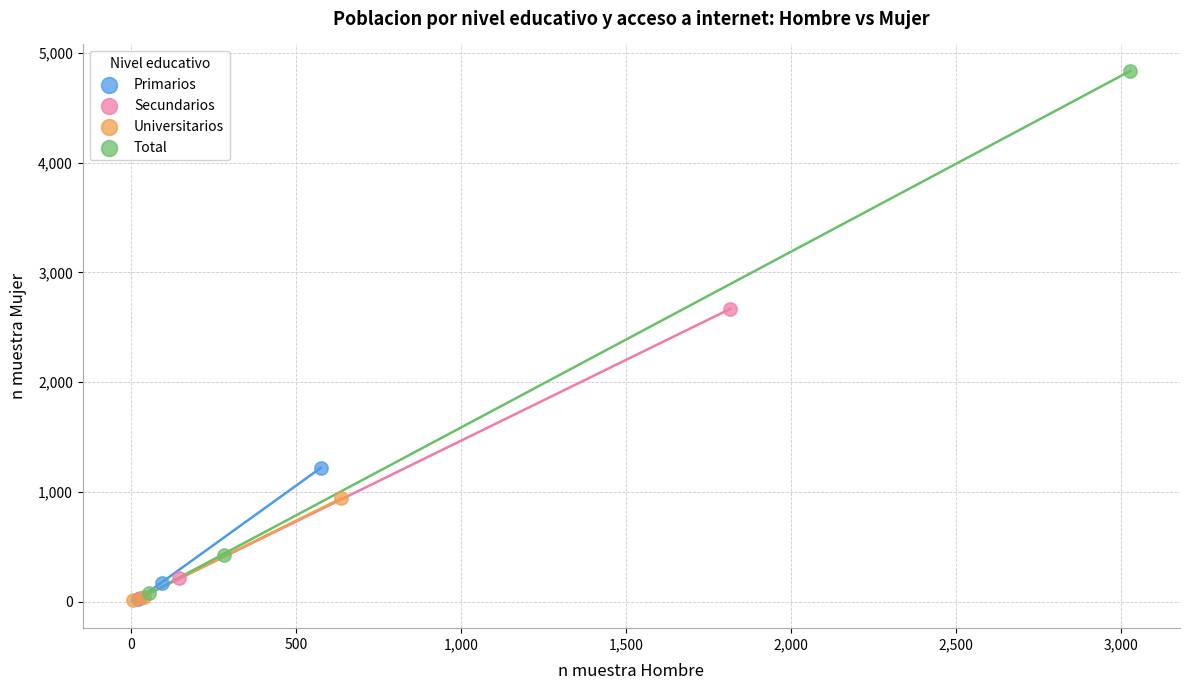

Which series reaches the maximum Y coordinate?

Total